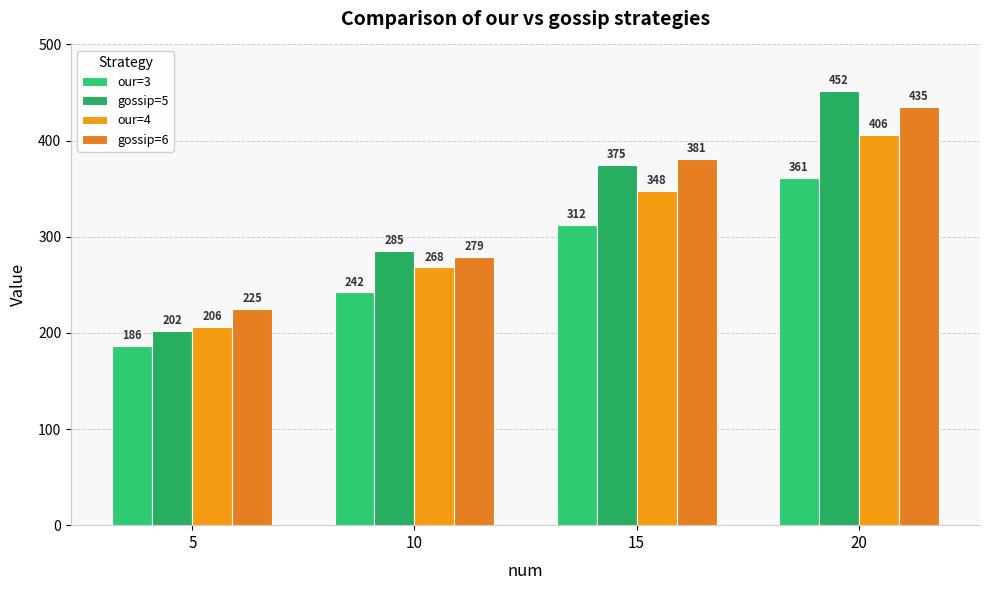

Which series has the largest range (max minus min)?

gossip=5